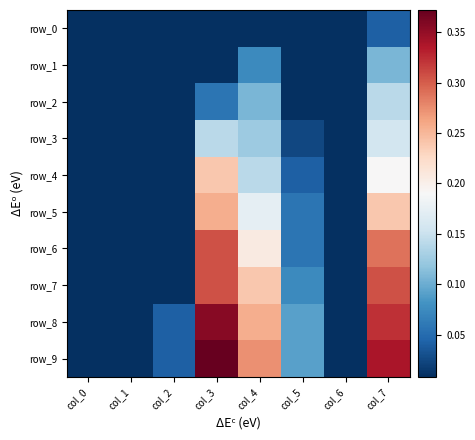

List the labels in order of row_4 value, smallest first.

col_0, col_1, col_2, col_6, col_5, col_4, col_7, col_3